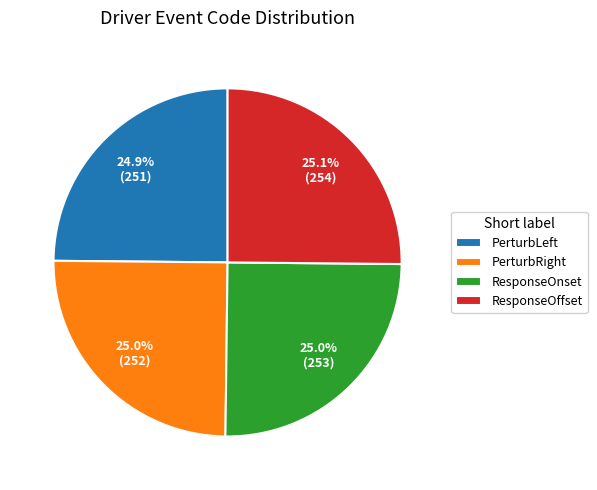

To the nearest percent, what portion does ResponseOnset represent?

25%